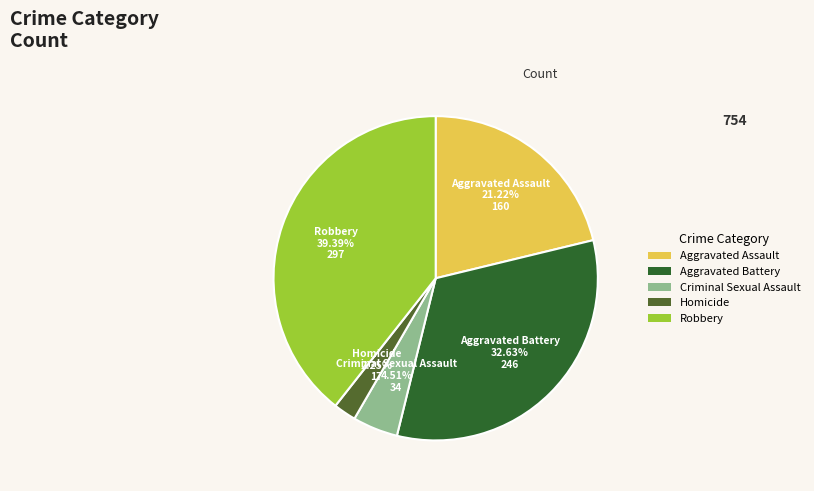

How many segments does this pie chart have?

5